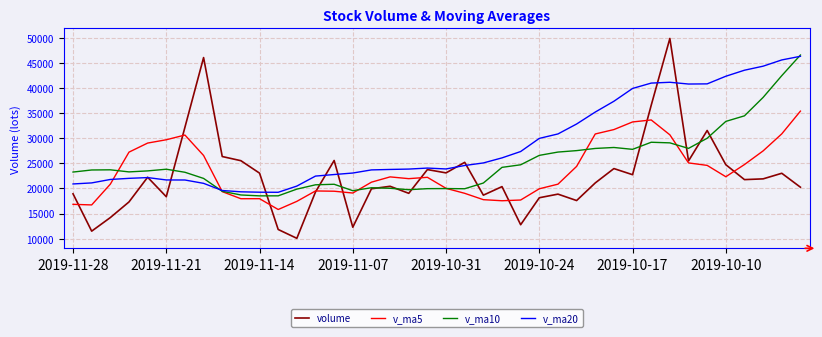

How many lines are shown in the chart?

4